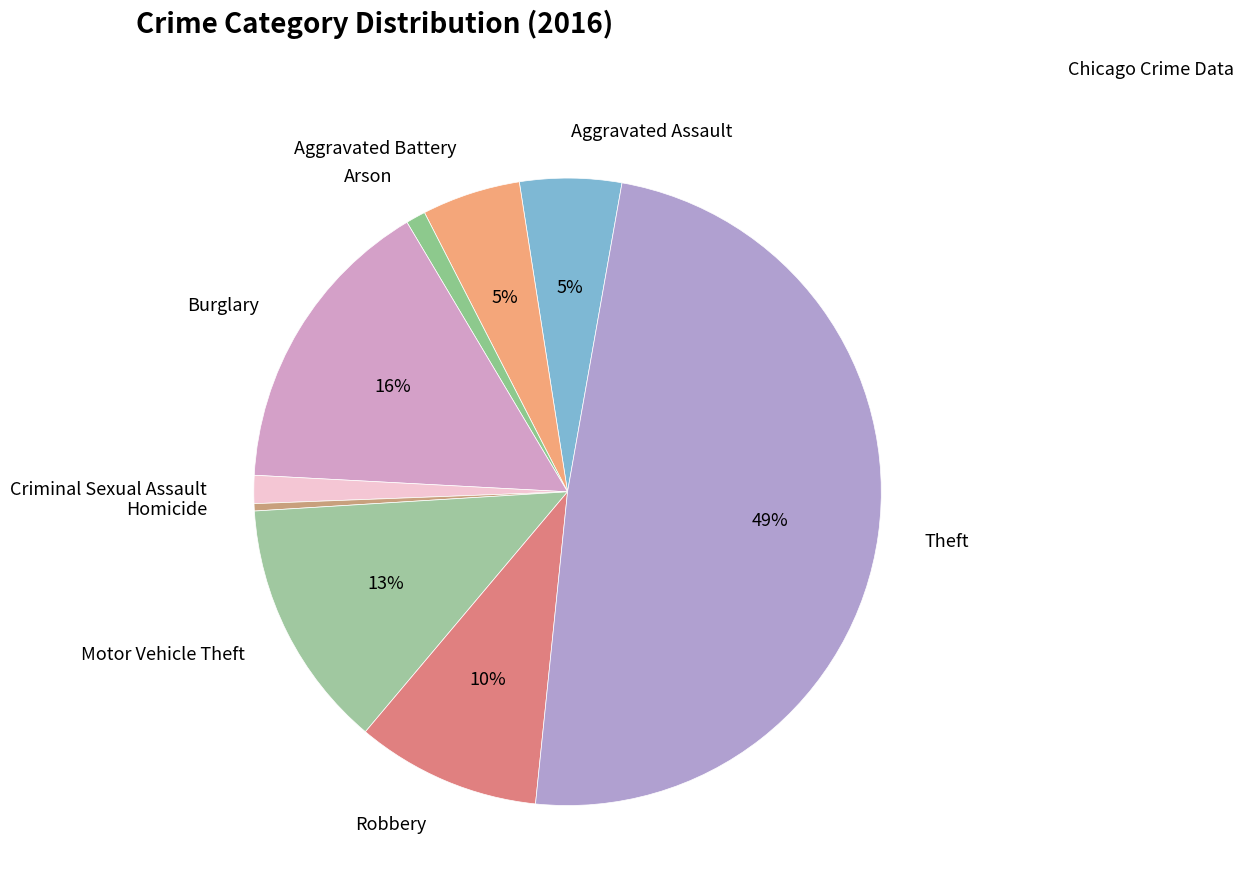

Count the number of slices in the pie.

9